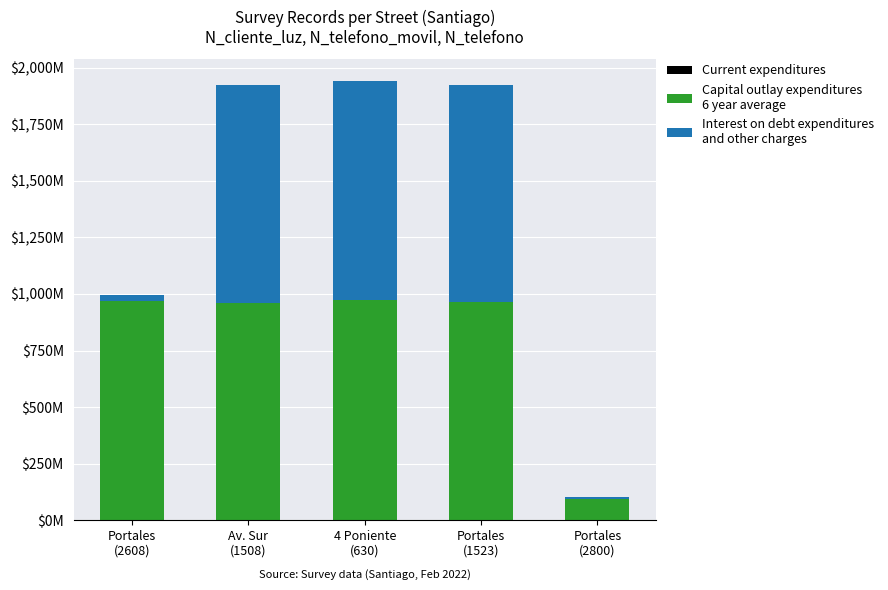

Is it true that Interest on debt expenditures
and other charges equals 9.5 at Portales
(2800)?

True